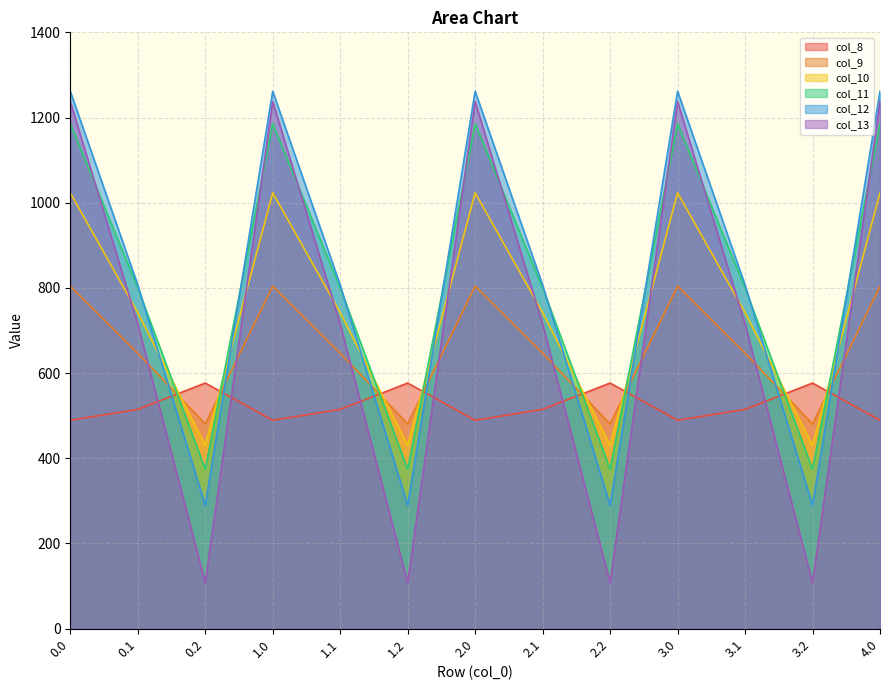

Reading right to left, list all the values displayed in this chart.

col_8: 489.3	576.6	514.8	489.3	576.6	514.8	489.3	576.6	514.8	489.3	576.6	514.8	489.3
col_9: 804.0	480.7	646.9	804.0	480.7	646.9	804.0	480.7	646.9	804.0	480.7	646.9	804.0
col_10: 1023.2	430.5	742.1	1023.2	430.5	742.1	1023.2	430.5	742.1	1023.2	430.5	742.1	1023.2
col_11: 1185.2	374.4	800.2	1185.2	374.4	800.2	1185.2	374.4	800.2	1185.2	374.4	800.2	1185.2
col_12: 1261.6	289.5	806.9	1261.6	289.5	806.9	1261.6	289.5	806.9	1261.6	289.5	806.9	1261.6
col_13: 1237.4	107.8	715.3	1237.4	107.8	715.3	1237.4	107.8	715.3	1237.4	107.8	715.3	1237.4